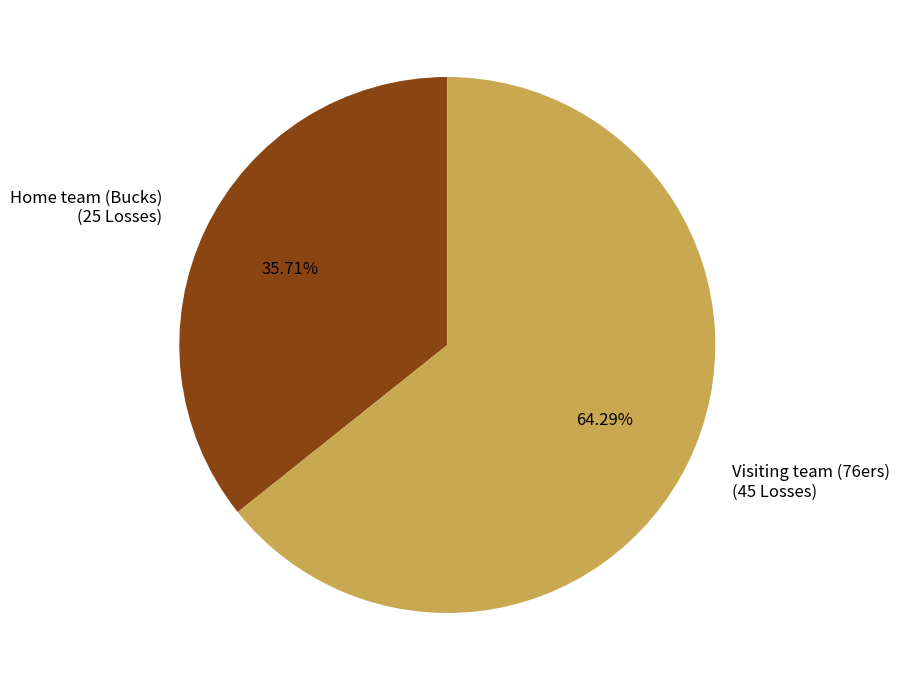

What is the ratio of the value at Visiting team (76ers) (45 Losses) to the value at Home team (Bucks) (25 Losses)?

1.8